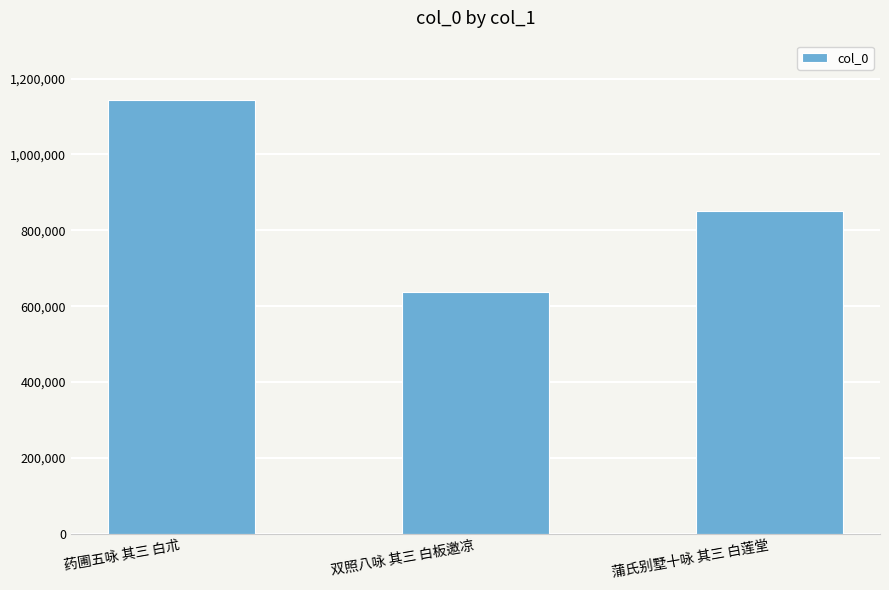

Reading left to right, transcribe all the data shown in this chart.

1142501	636860	851966